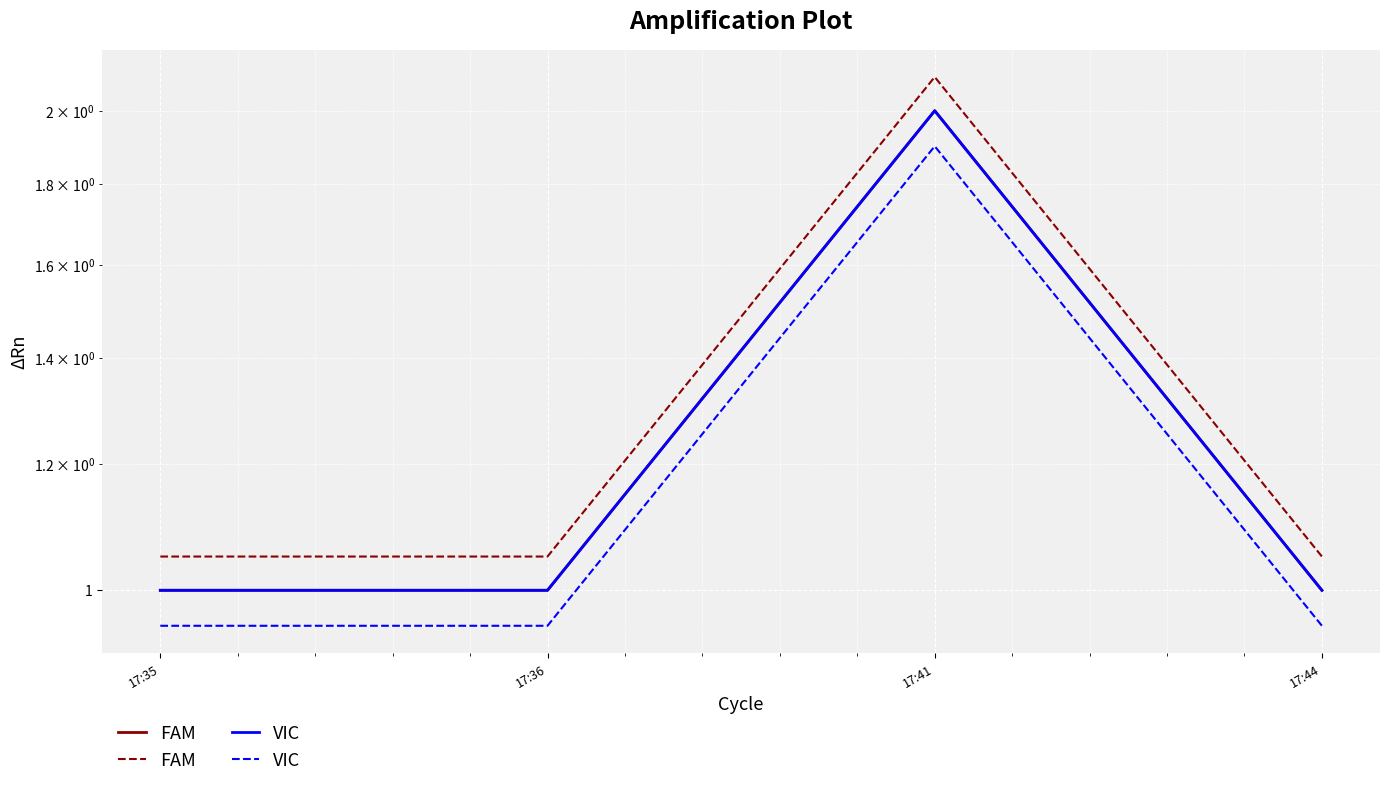

Where is FAM nearest to the value 1?

17:35